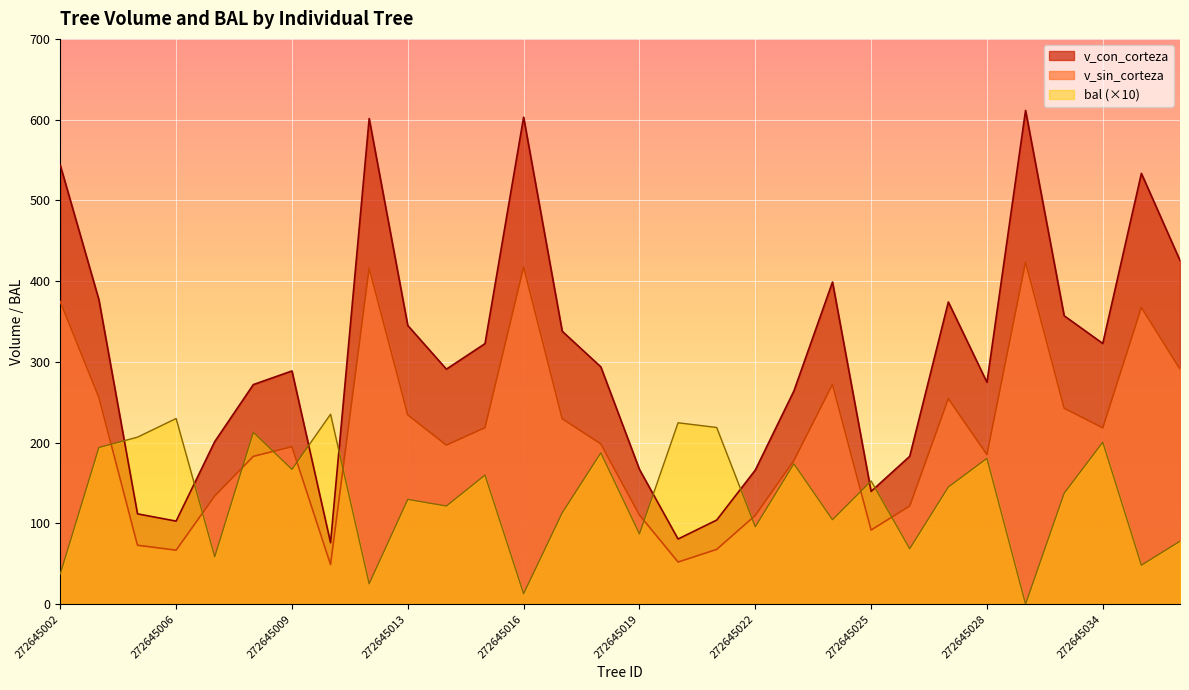

Which series has the widest spread of values?

v_con_corteza